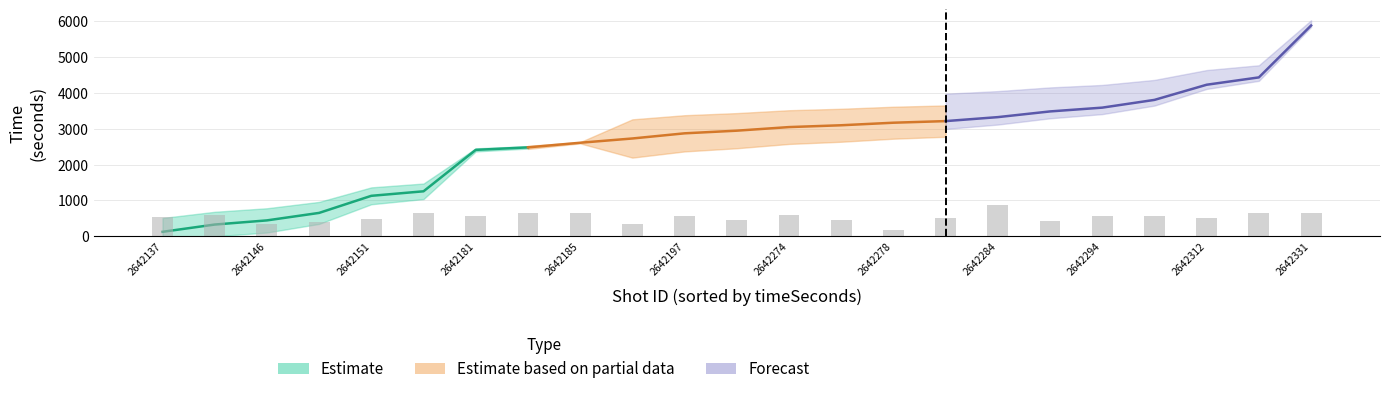

How many data points in x_coord are above 15?

12